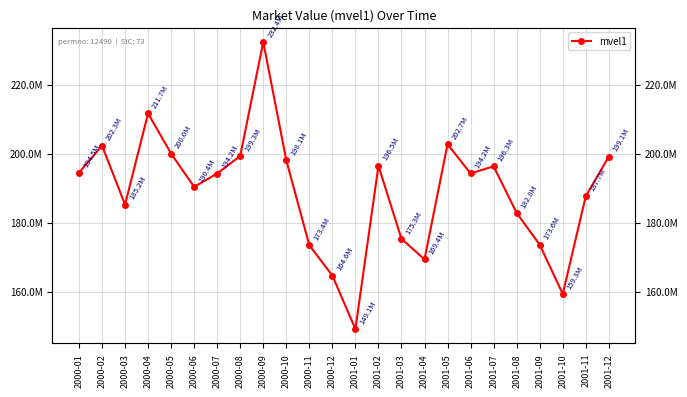

List the labels in order of value, largest first.

2000-09, 2000-04, 2001-05, 2000-02, 2000-05, 2000-08, 2001-12, 2000-10, 2001-02, 2001-07, 2000-01, 2001-06, 2000-07, 2000-06, 2001-11, 2000-03, 2001-08, 2001-03, 2001-09, 2000-11, 2001-04, 2000-12, 2001-10, 2001-01